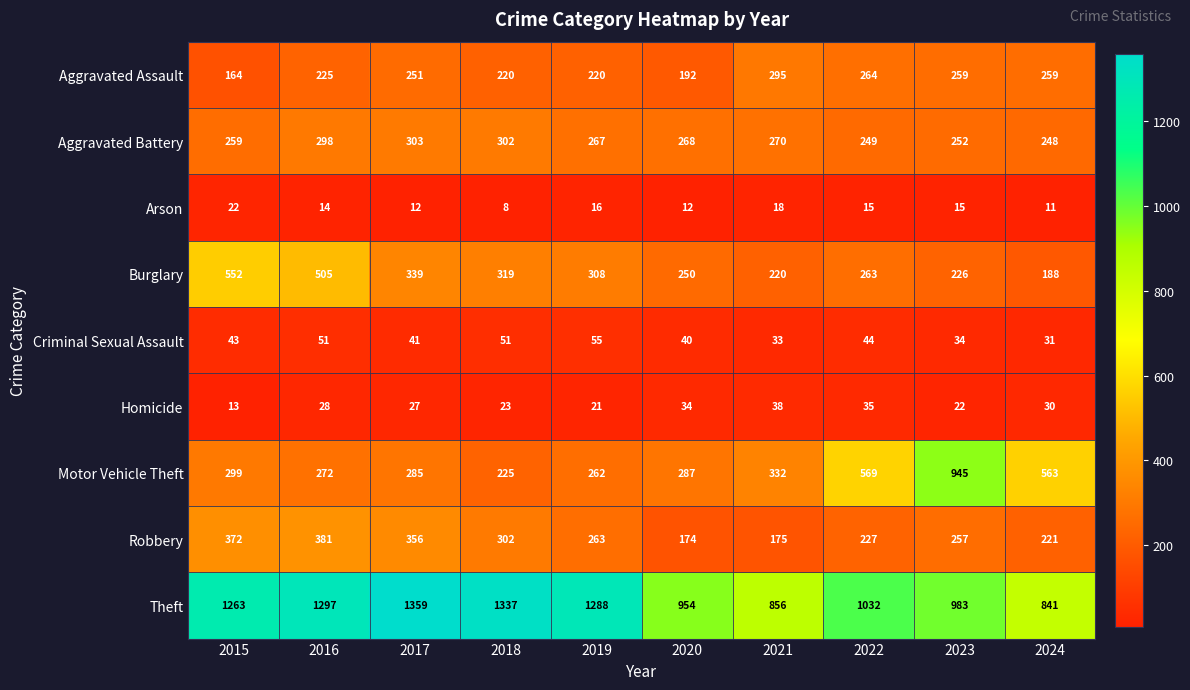

Which series has the widest spread of values?

Motor Vehicle Theft